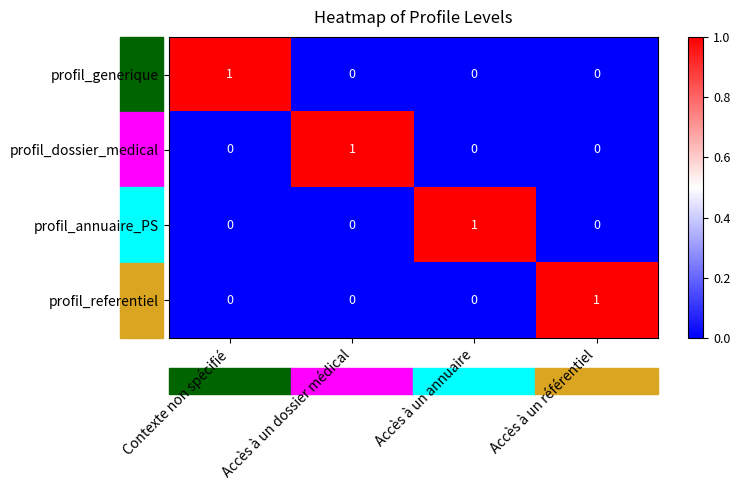

True or false: profil_dossier_medical has a value of 1 at Accès à un dossier médical.

True